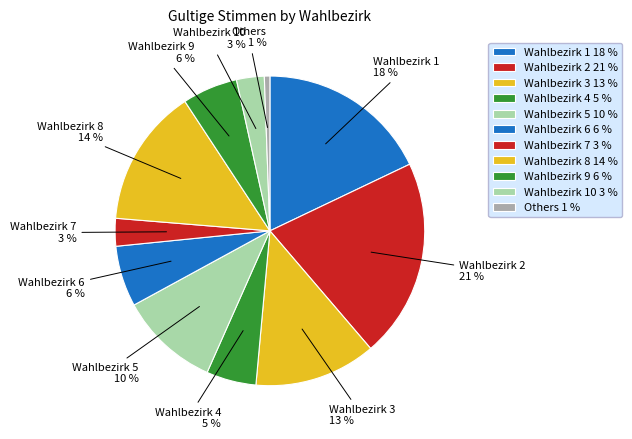

To the nearest percent, what portion does Wahlbezirk 10 represent?

3%